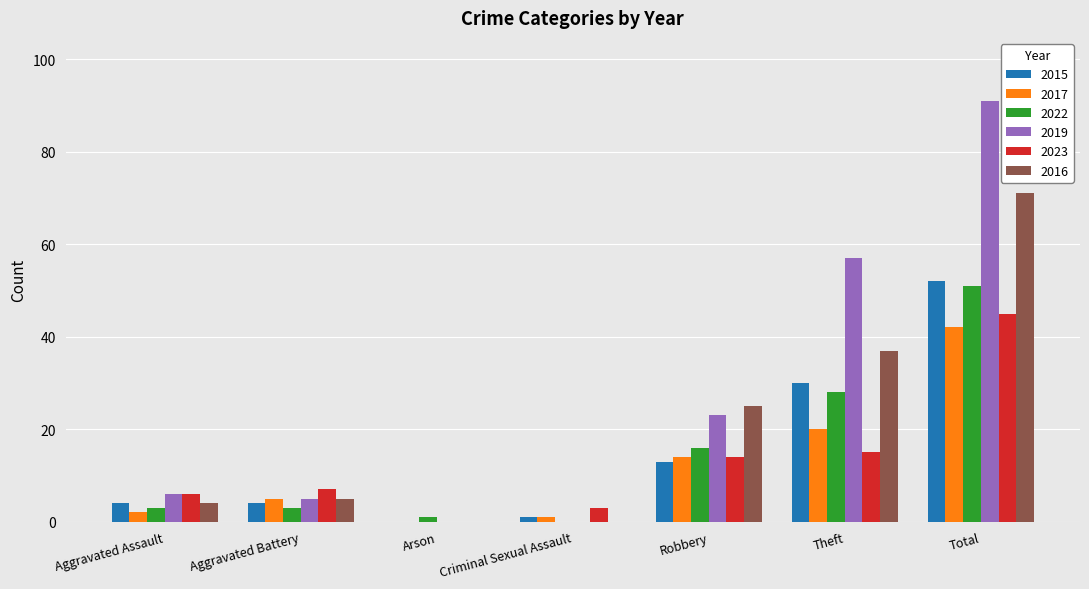

The value of 2015 at Robbery is 13. True or false?

True